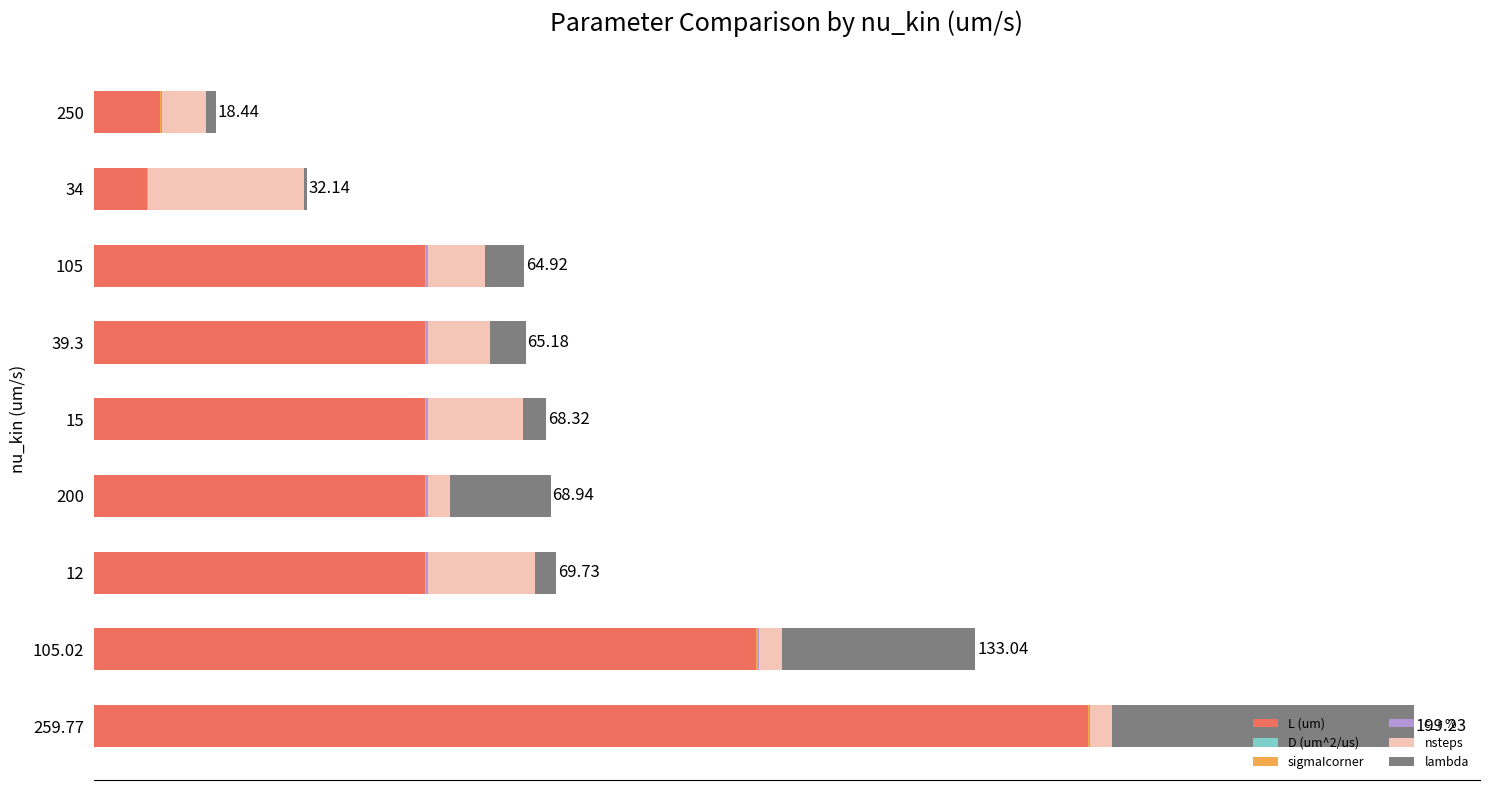

How many series are shown in this chart?

6